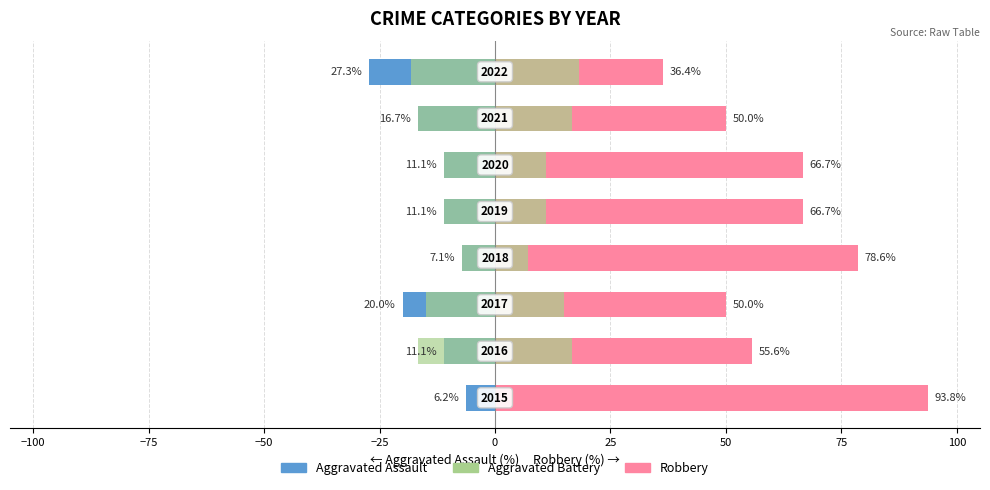

How many bars are there in total?

24